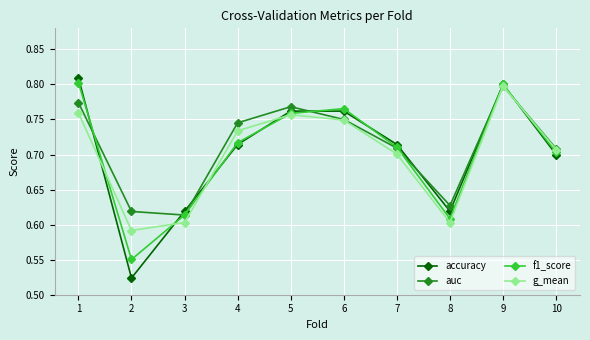

What is the difference between the maximum and minimum values in the f1_score series?

0.3